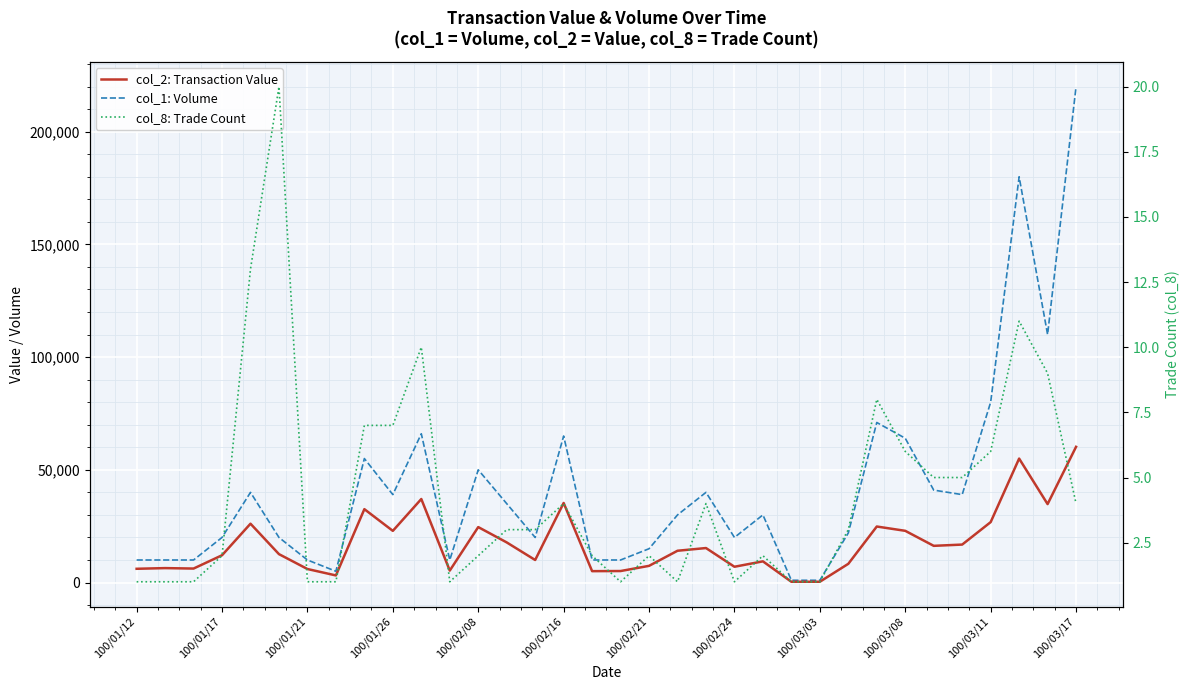

True or false: col_1: Volume has more than 0 points higher than both neighbors.

True